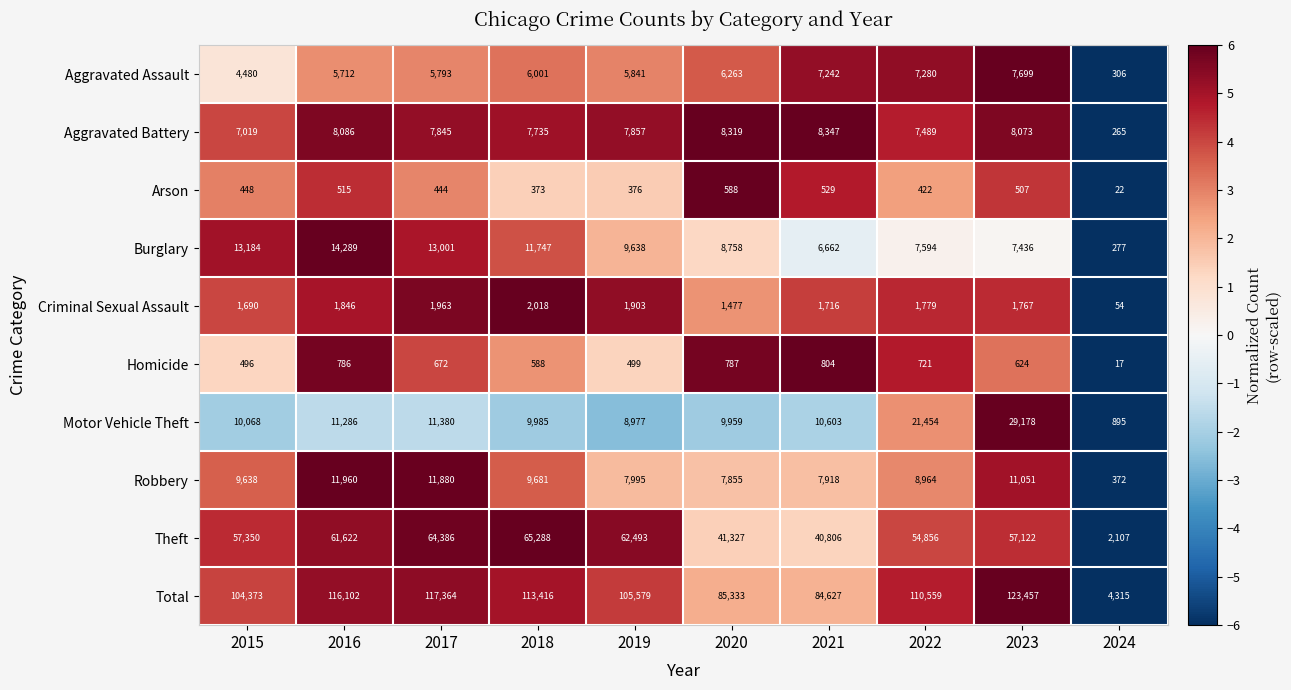

What is the sum of the Arson values at 2015 and 2017?

892